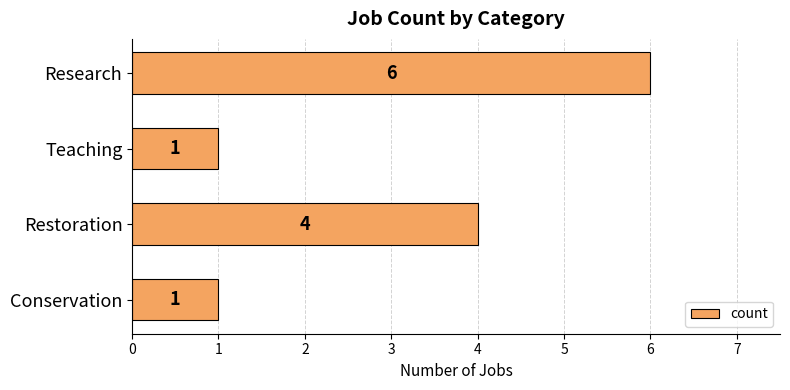

What is the maximum value shown in the chart?

6